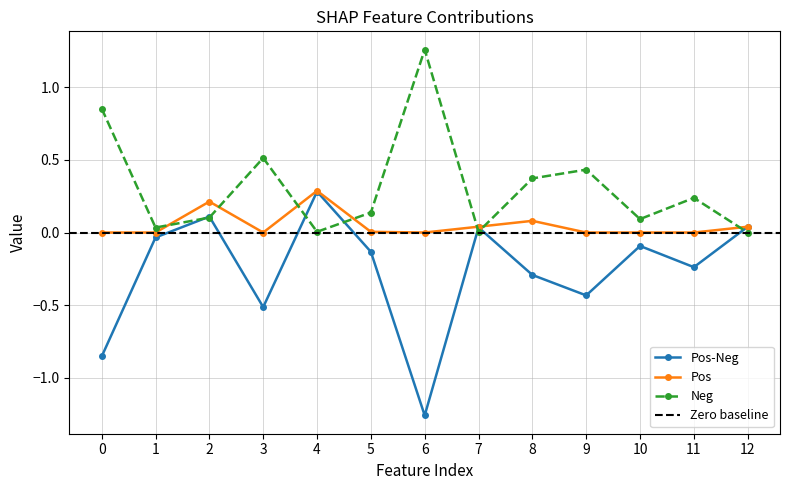

What is the maximum value shown in the chart?

1.3